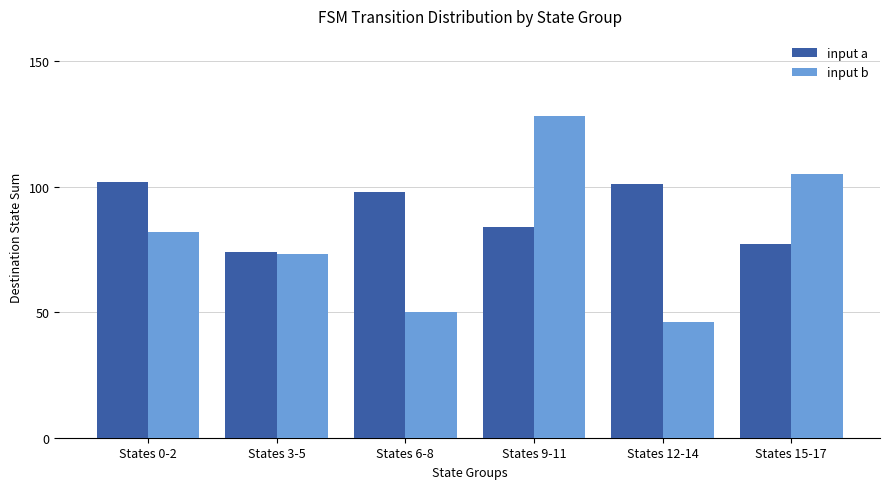

What is the difference between the maximum and second lowest values in the input b series?

78